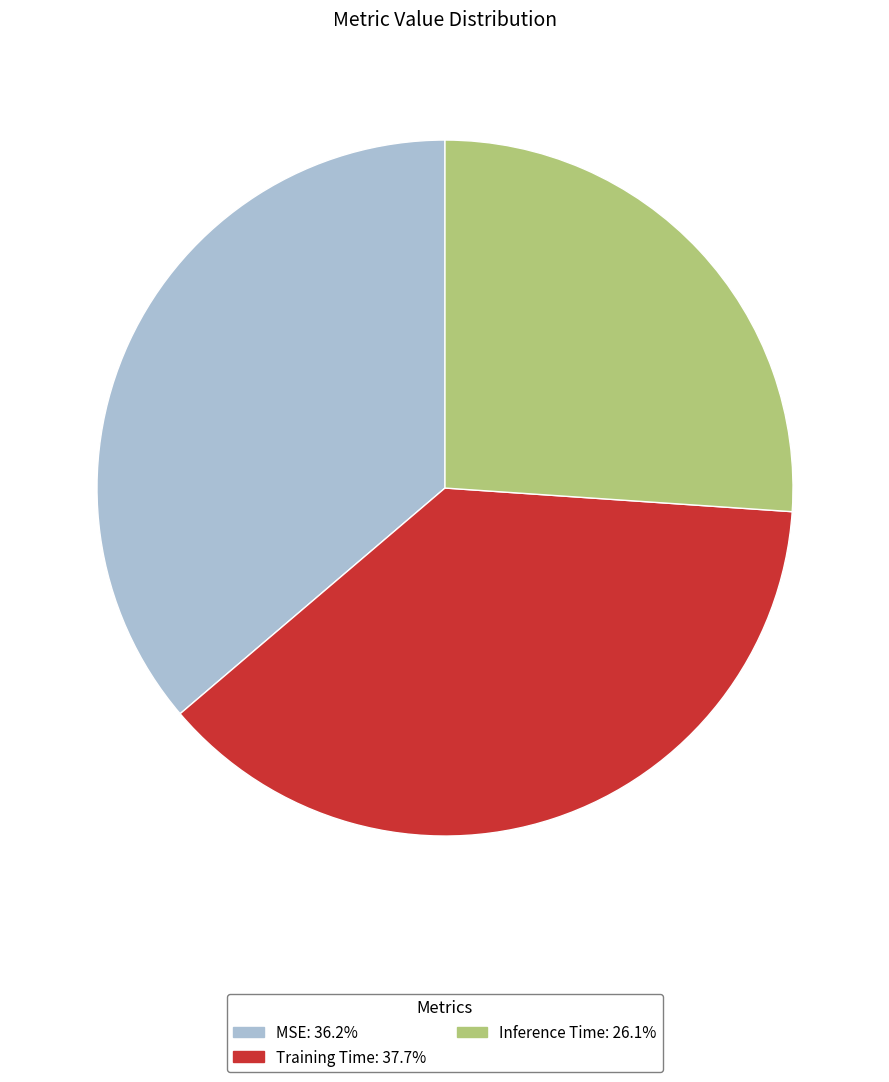

Is there a majority slice in this chart?

No